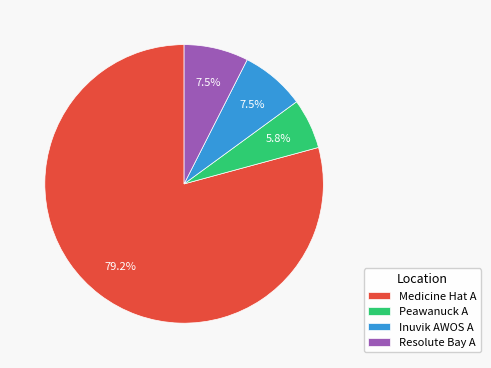

What is the ratio of the value at Resolute Bay A to the value at Inuvik AWOS A?

1.0